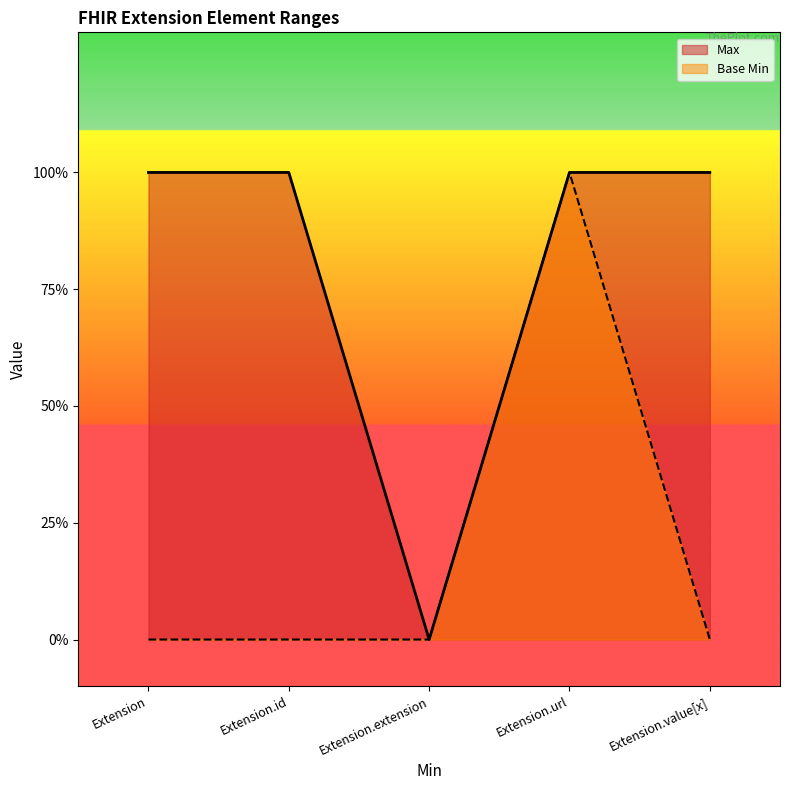

How many values in the Base Min series exceed 0?

1